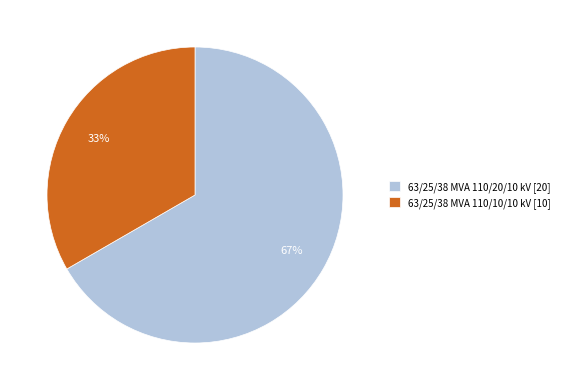

To the nearest percent, what is the average slice percentage?

50%